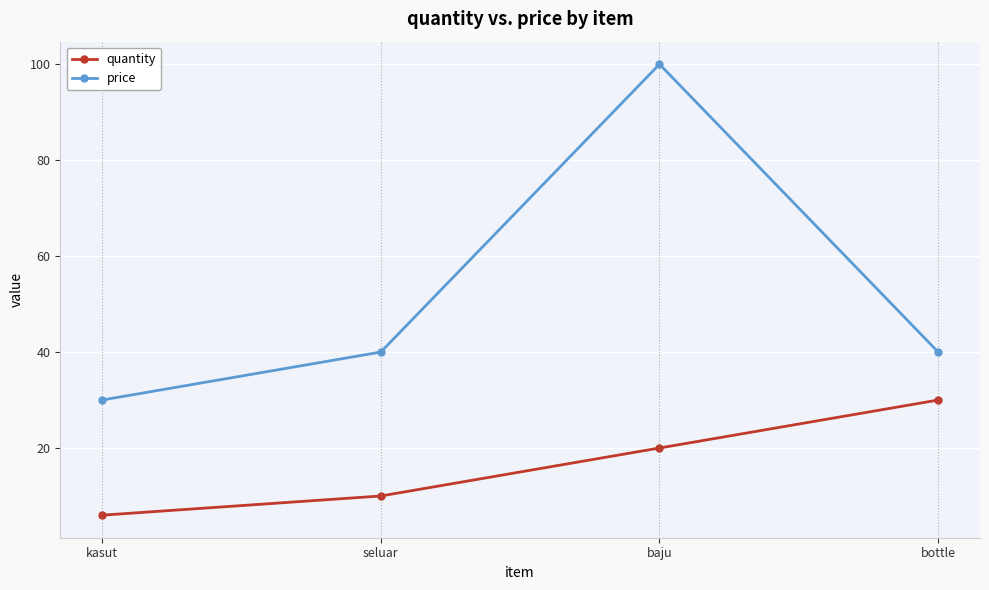

How many lines are shown in the chart?

2